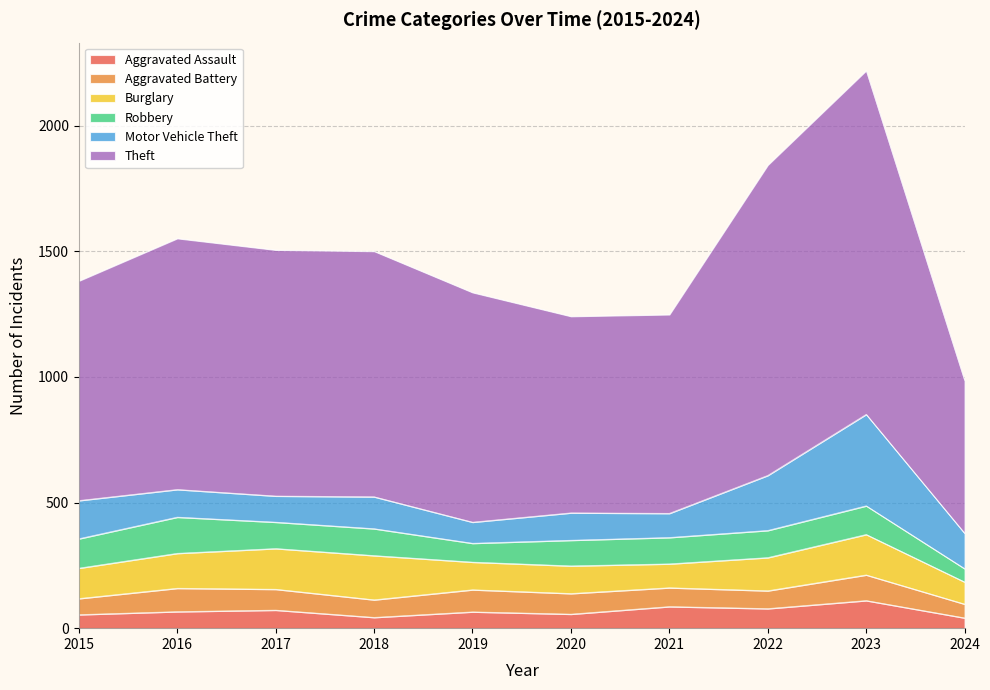

True or false: Aggravated Battery and Burglary cross at least once.

False